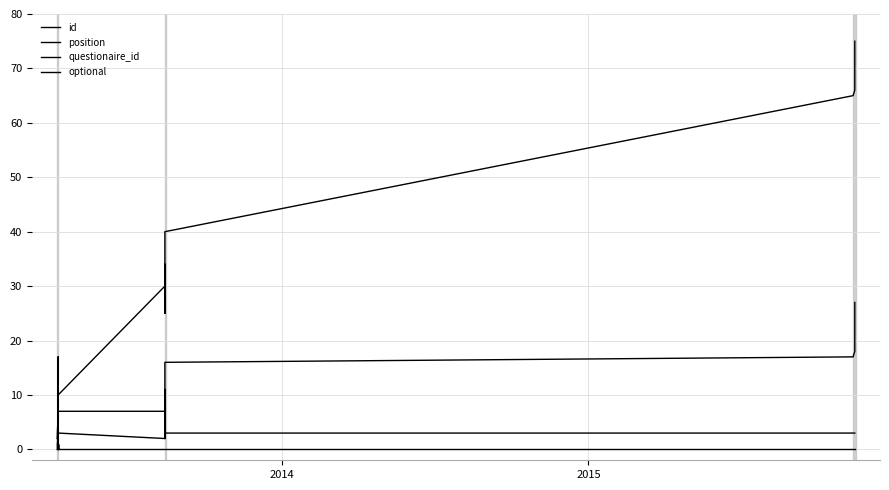

How many lines are shown in the chart?

4